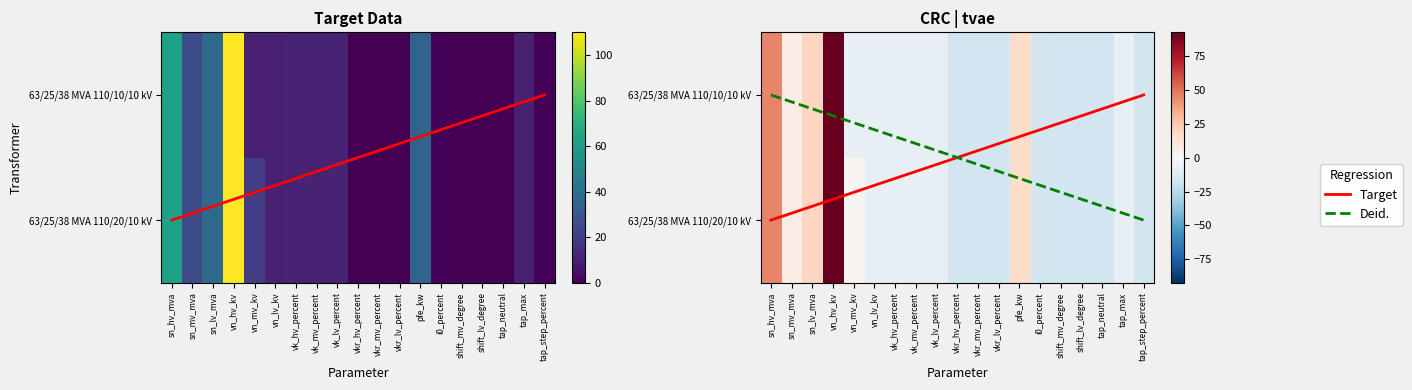

Reading left to right, extract all data points from this chart.

63/25/38 MVA 110/20/10 kV: 45.1	7.1	20.1	92.1	2.1	-7.9	-7.5	-7.5	-7.5	-17.6	-17.6	-17.6	17.1	-17.0	-17.9	-17.9	-17.9	-7.9	-16.7
63/25/38 MVA 110/10/10 kV: 63.0	25.0	38.0	110.0	10.0	10.0	10.4	10.4	10.4	0.3	0.3	0.3	35.0	0.9	0.0	0.0	0.0	10.0	1.2